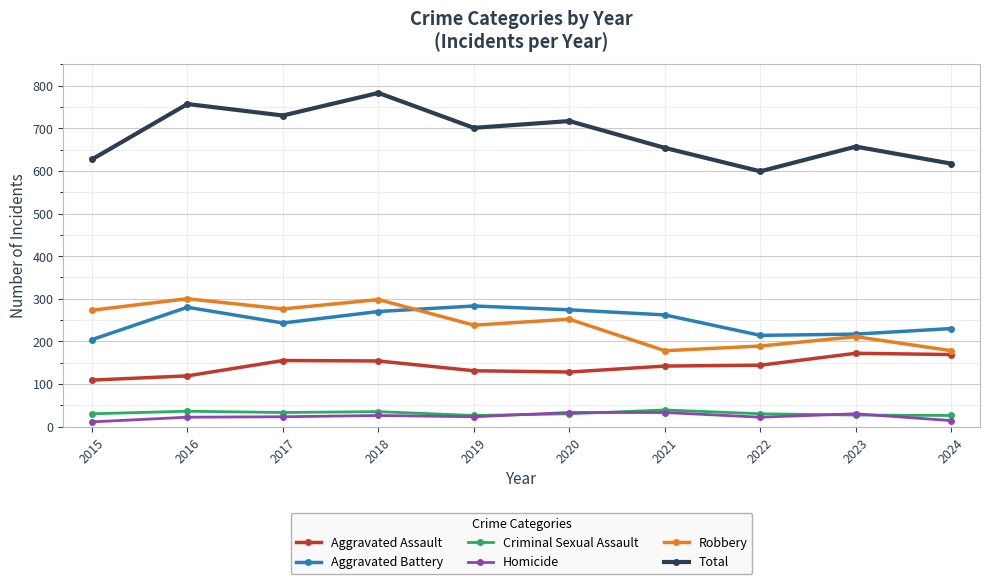

What is the approximate value of Aggravated Battery at 2018?

270